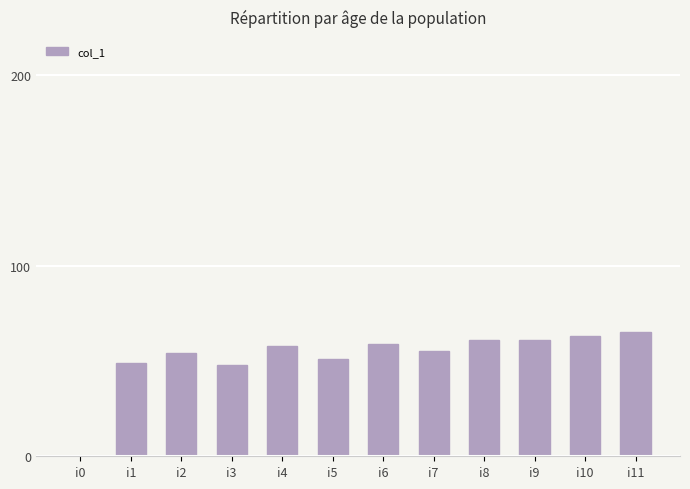

Does the chart contain stacked bars?

No